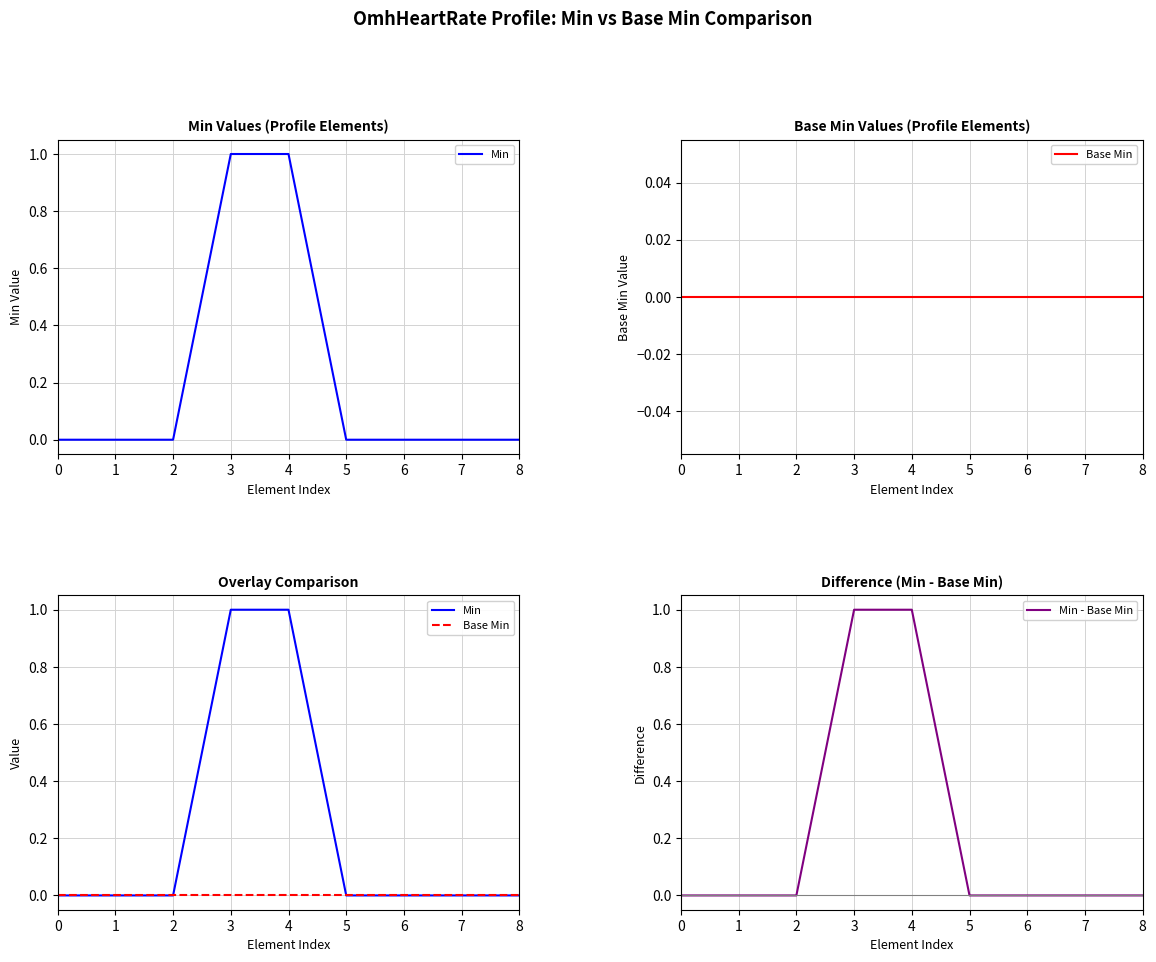

True or false: Min - Base Min and Min cross at least once.

False